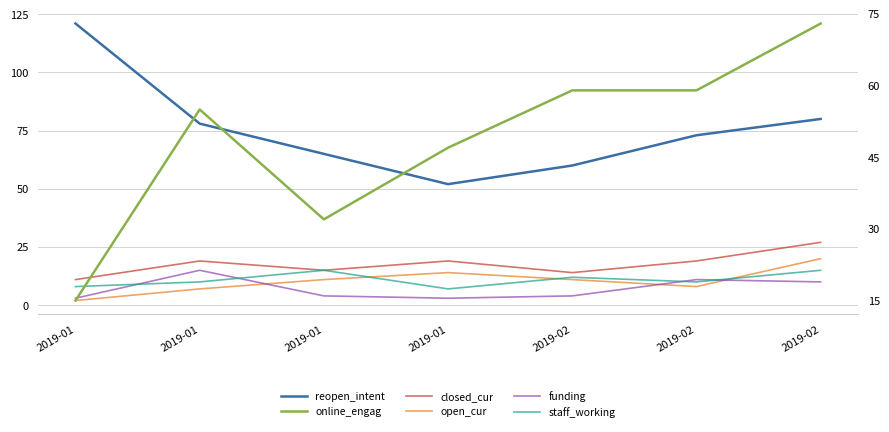

At which label is online_engag closest to 44?

2019-01